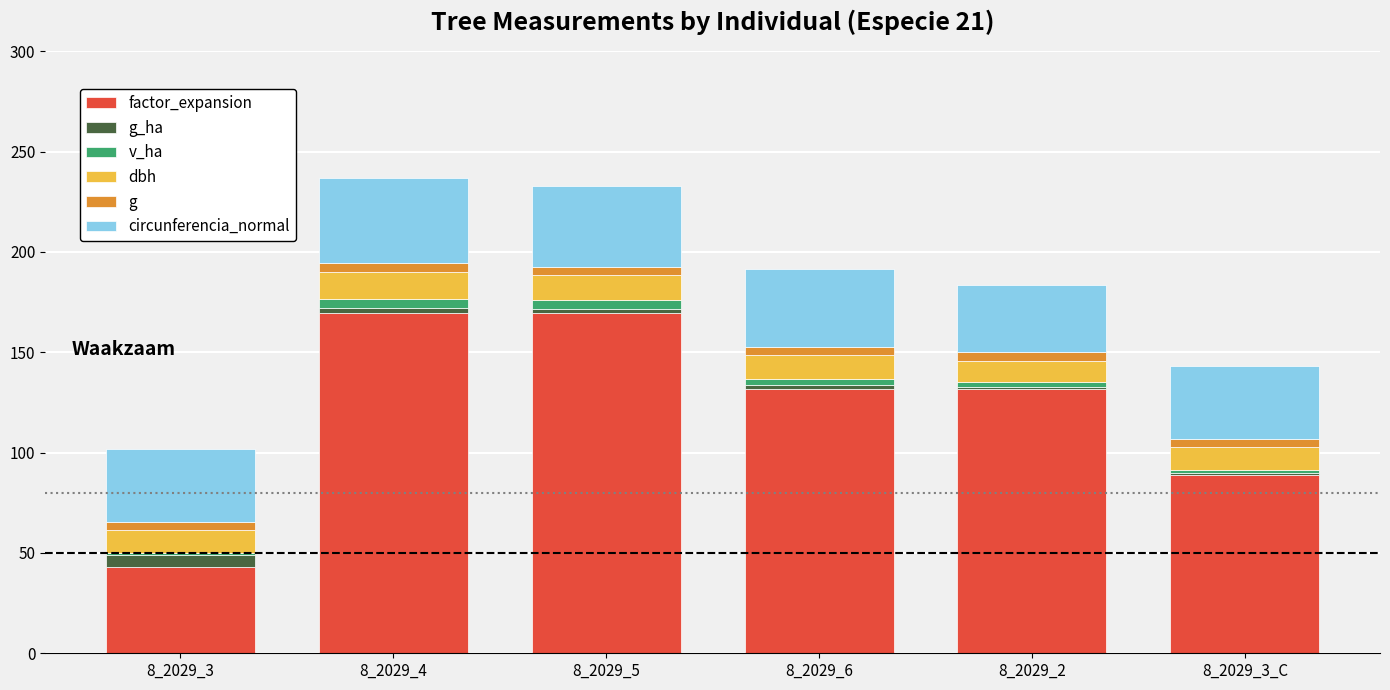

The factor_expansion series shows 224.0 at 8_2029_6. True or false?

False